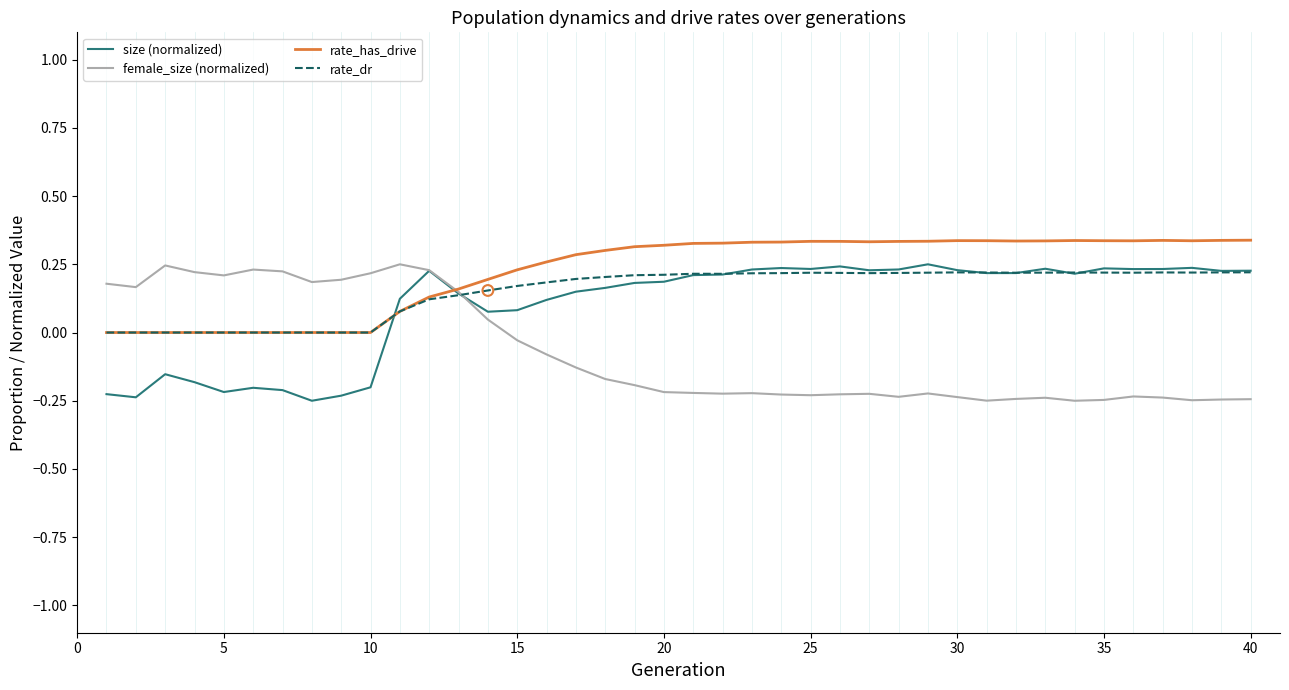

At how many categories does at least one series exceed 0?

40